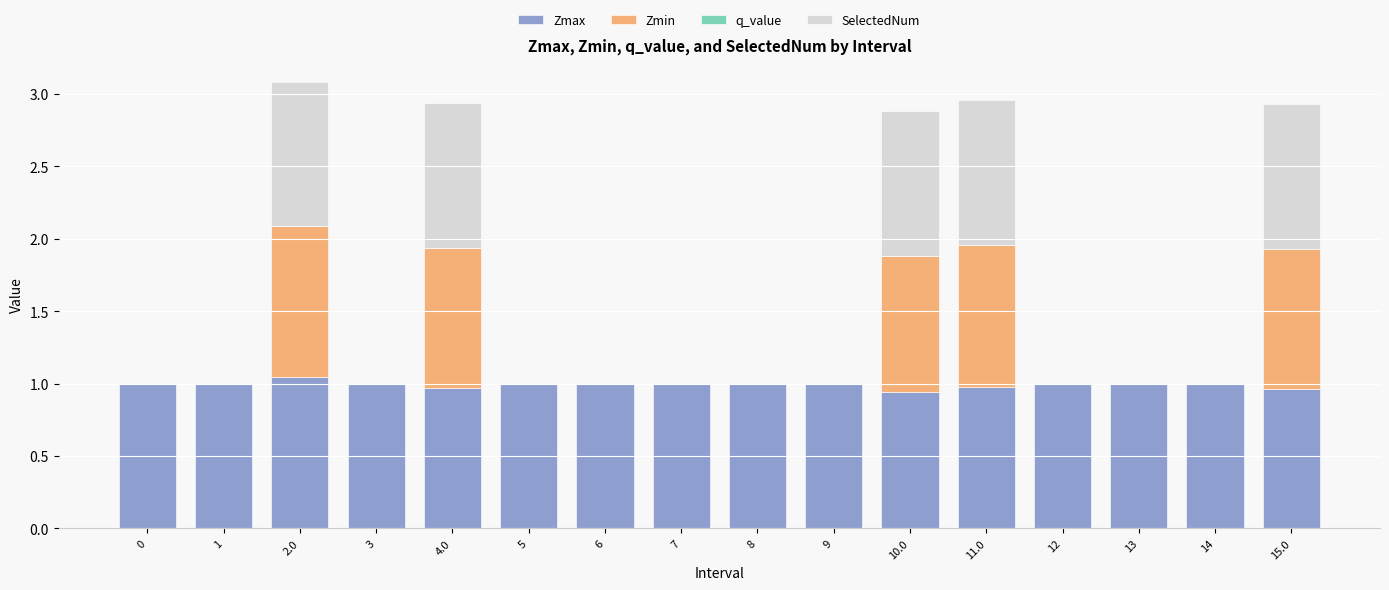

Is it true that Zmax equals 1.0 at 14?

True